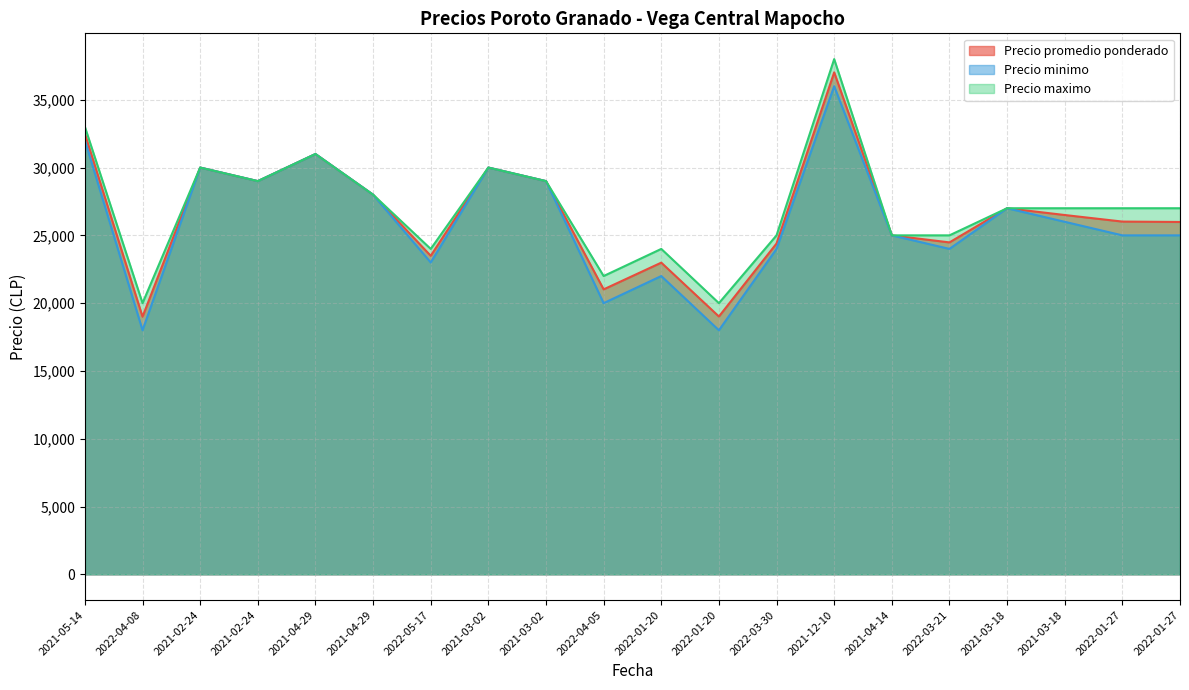

Which series has the largest total across all categories?

Precio maximo